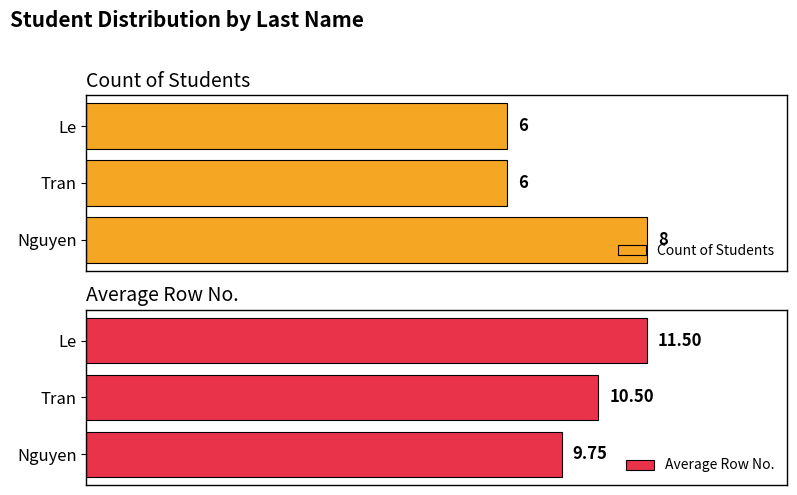

Reading left to right, what are all the values shown in this chart?

Count of Students: 8.0	6.0	6.0
Average Row No.: 9.8	10.5	11.5